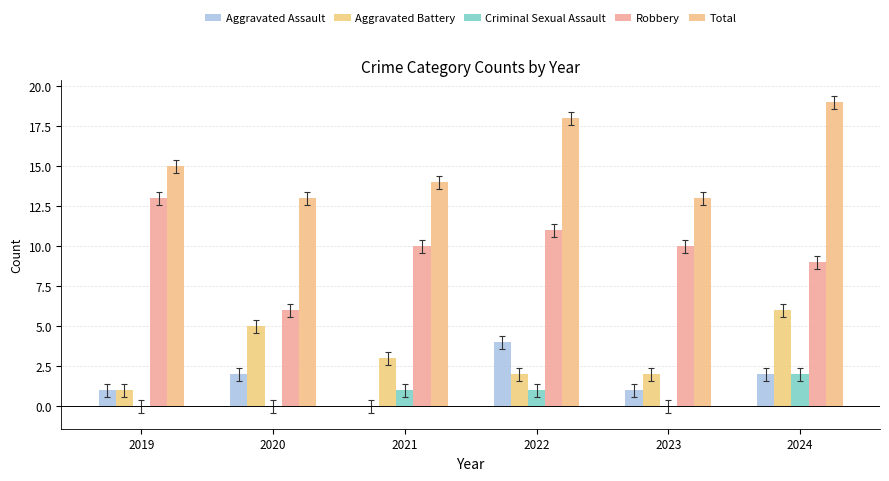

Reading right to left, list all the values displayed in this chart.

Aggravated Assault: 2	1	4	0	2	1
Aggravated Battery: 6	2	2	3	5	1
Criminal Sexual Assault: 2	0	1	1	0	0
Robbery: 9	10	11	10	6	13
Total: 19	13	18	14	13	15